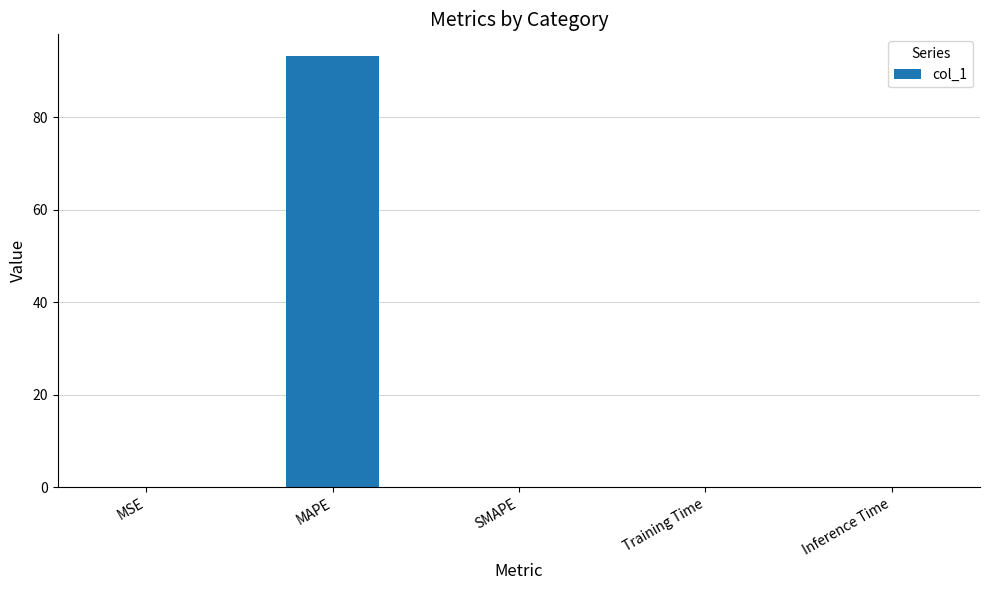

What is the change in value from MSE to Inference Time?

-0.1